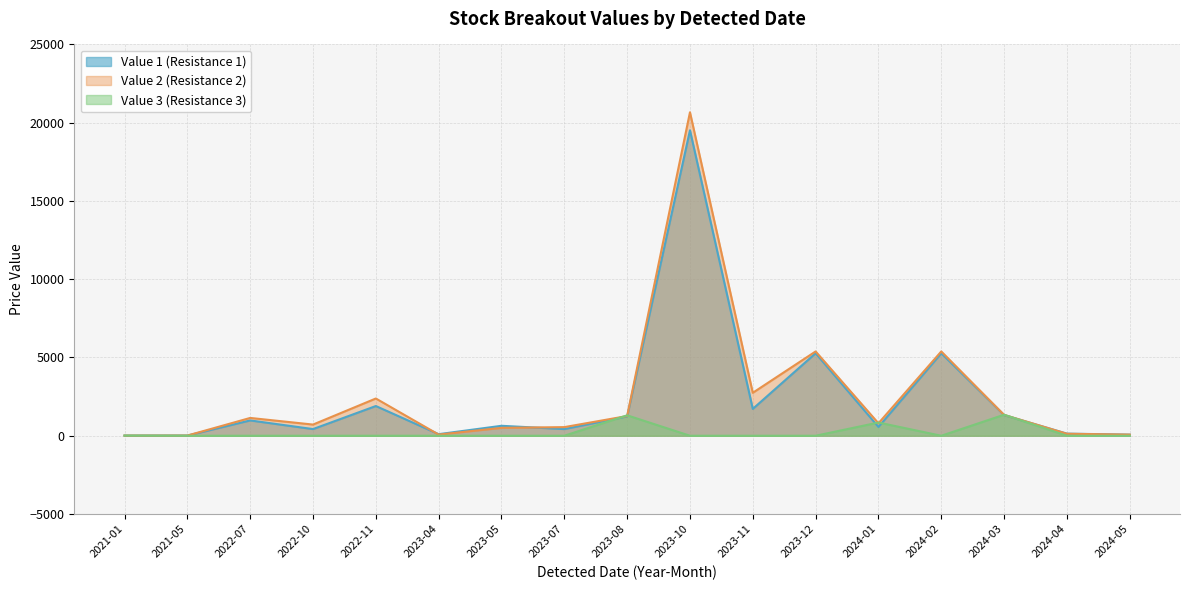

How many intersections are there between value1 and value2?

5